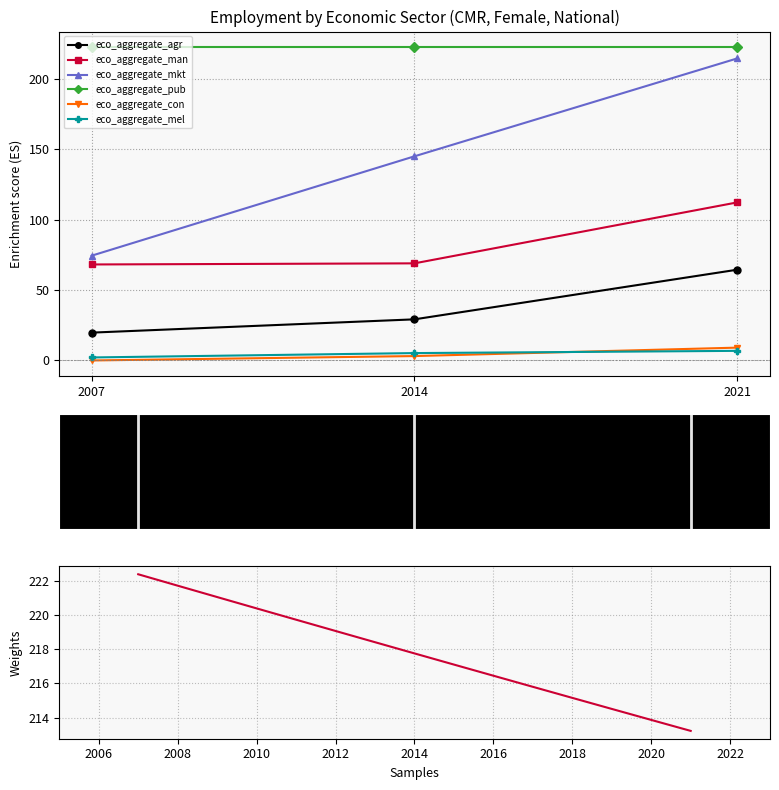

Is the value of eco_aggregate_mkt at 2014 greater than the value of eco_aggregate_pub at 2007?

No